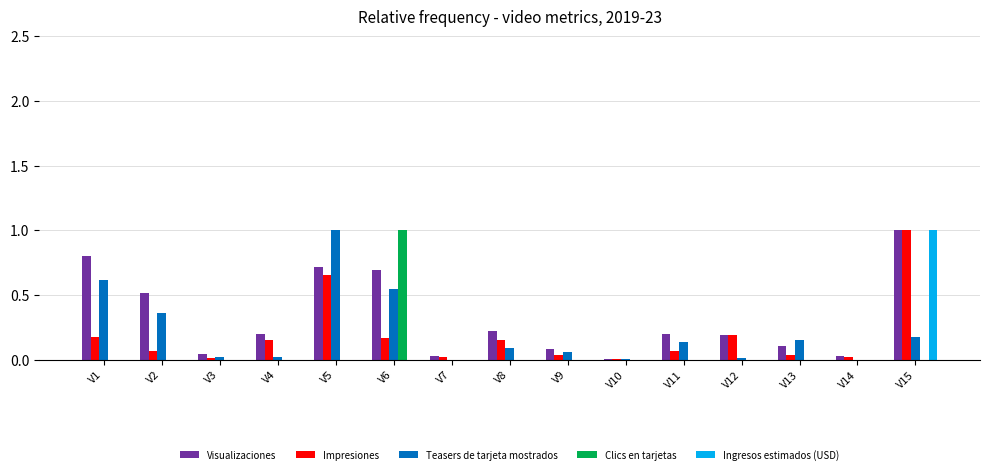

What is the spread (max minus min) of values at V6?

1.0